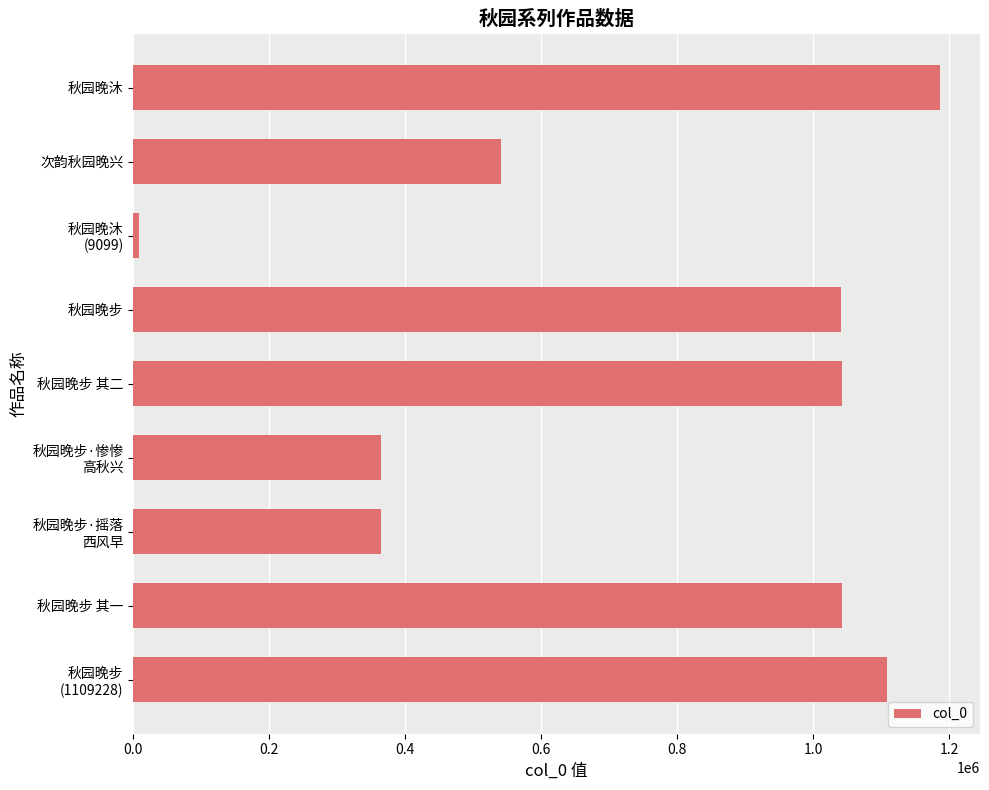

Is it true that the value at 秋园晚沐 is 1186189?

True